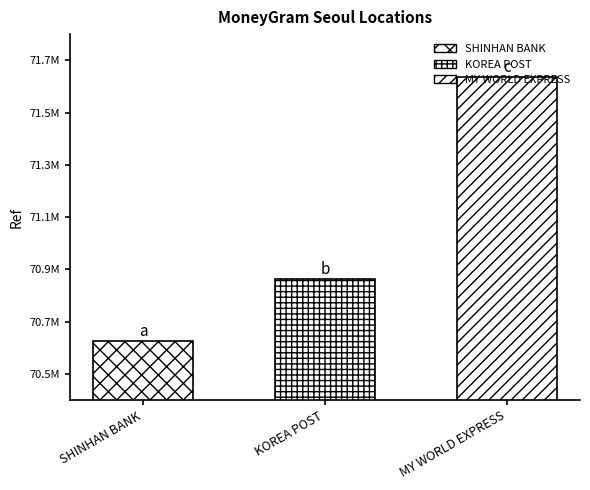

What is the average value?

71040572